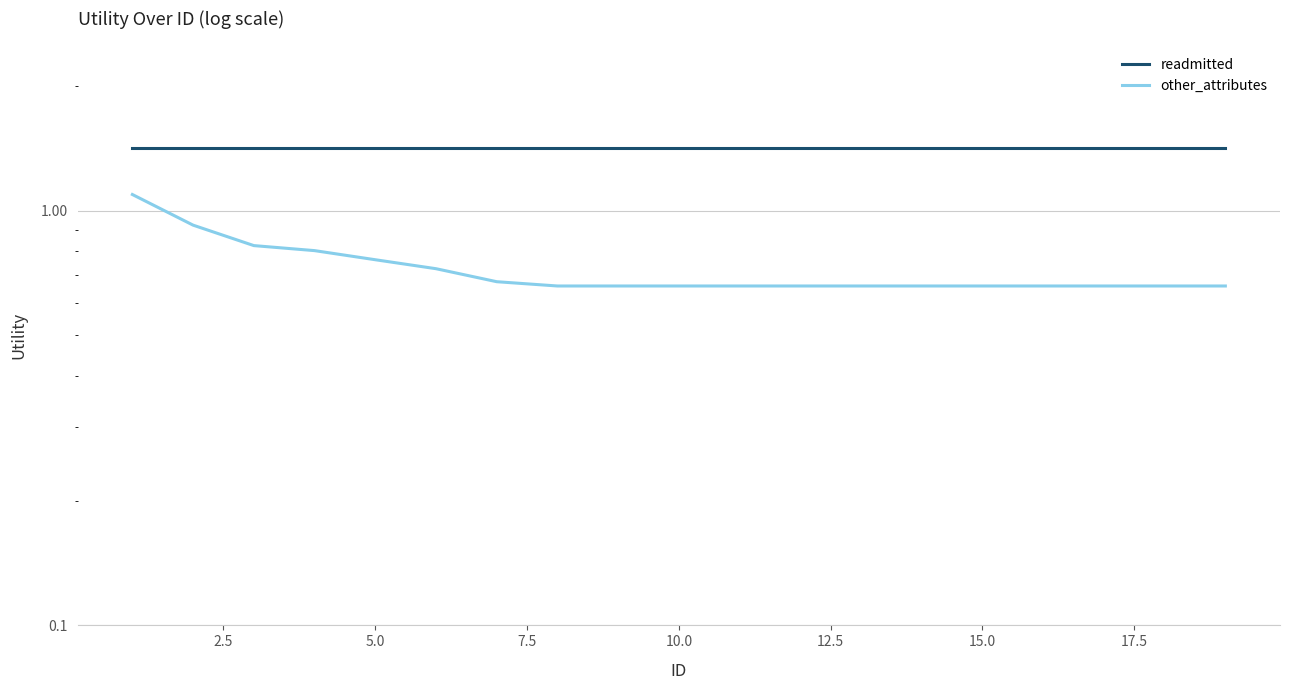

True or false: readmitted has a value of 0.8 at 5.0.

False